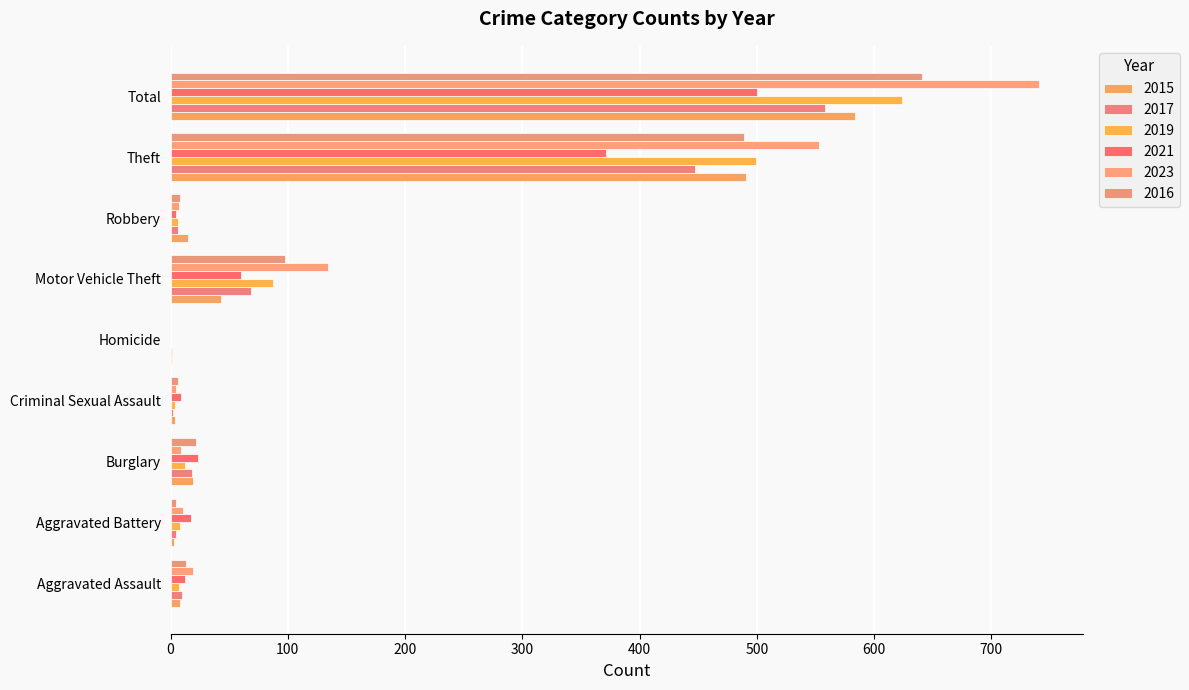

True or false: 2023 has a value of 5 at Burglary.

False